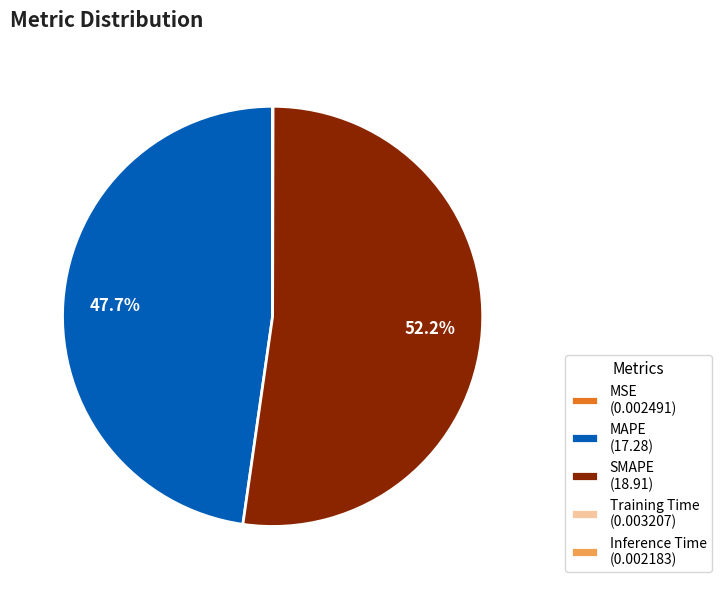

To the nearest percent, what is the average slice percentage?

20%